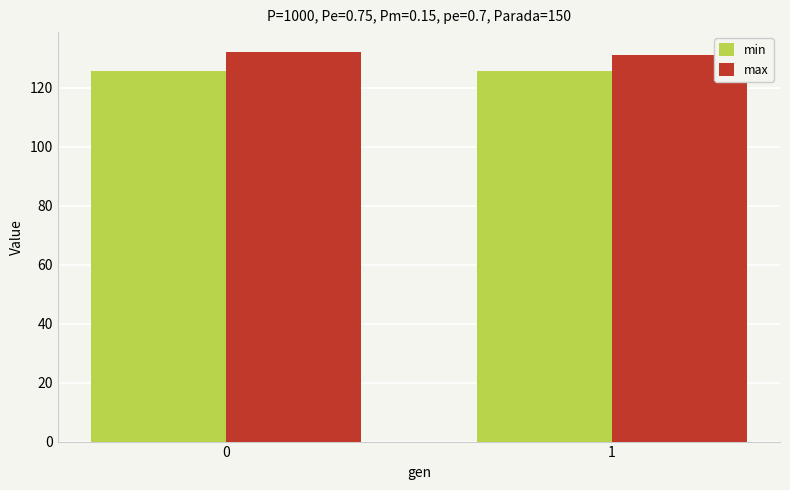

What is the maximum value shown in the chart?

132.3